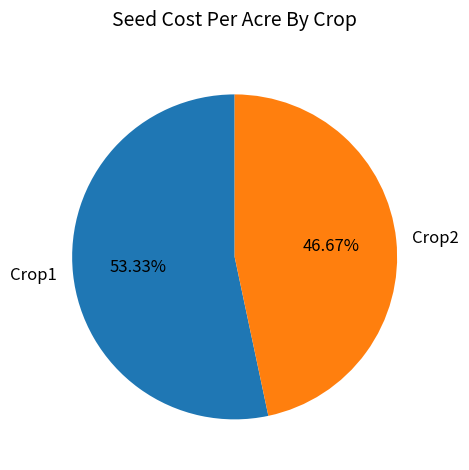

Is it true that Crop1 is 53% of the pie?

True